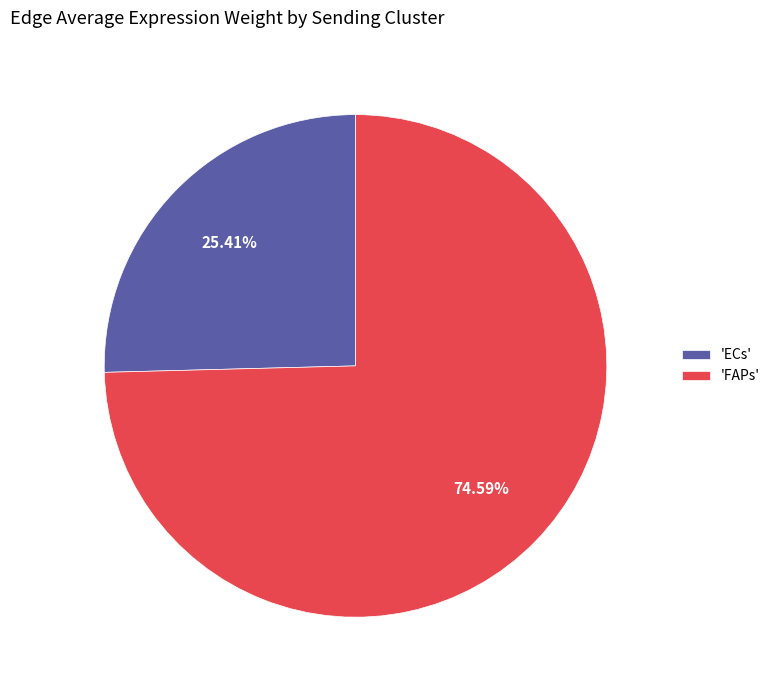

Which has a higher value, 'ECs' or 'FAPs'?

'FAPs'